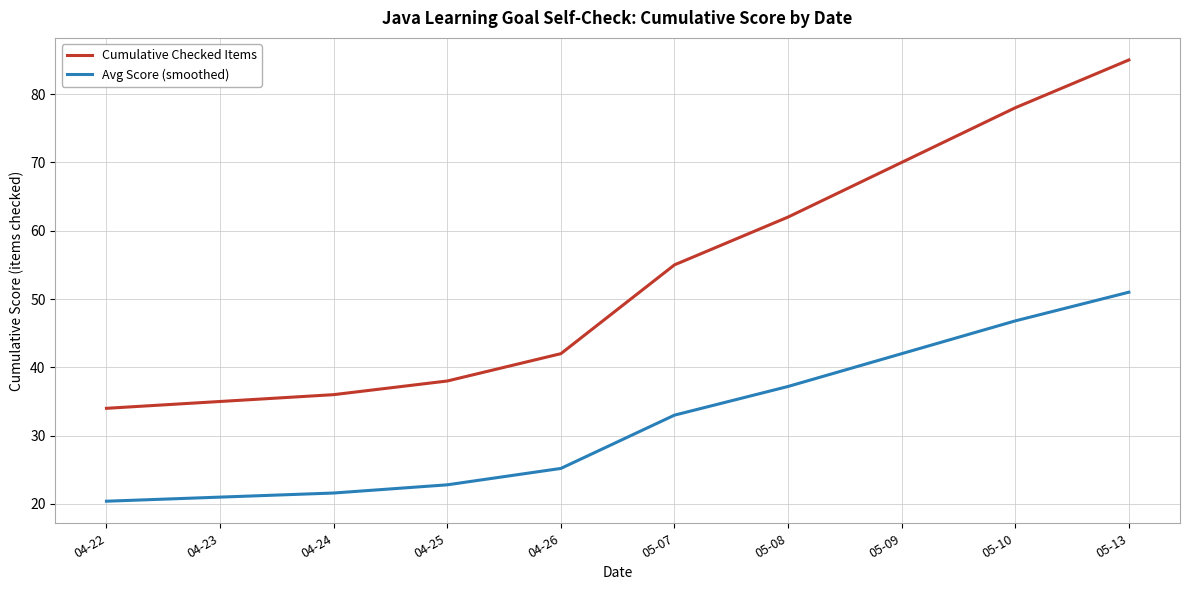

Reading left to right, what are all the values shown in this chart?

Cumulative Checked Items: 34.0	35.0	36.0	38.0	42.0	55.0	62.0	70.0	78.0	85.0
Avg Score (smoothed): 20.4	21.0	21.6	22.8	25.2	33.0	37.2	42.0	46.8	51.0